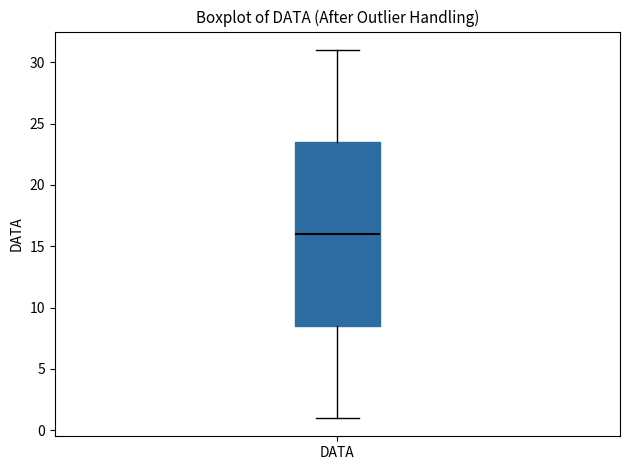

Transcribe this box plot: give where the median line is, the range the box spans, and where the two whiskers end, as read against the y-axis. The values are not printed on the chart, so give them approximately, as read against the axis.

median 16.0, box 8.5 to 23.5, whiskers 1.0 to 31.0